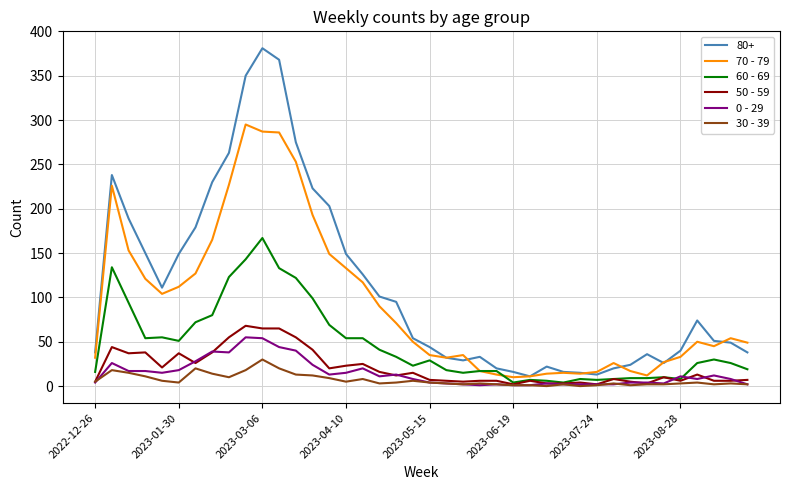

True or false: 80+ and 0 - 29 cross at least once.

False